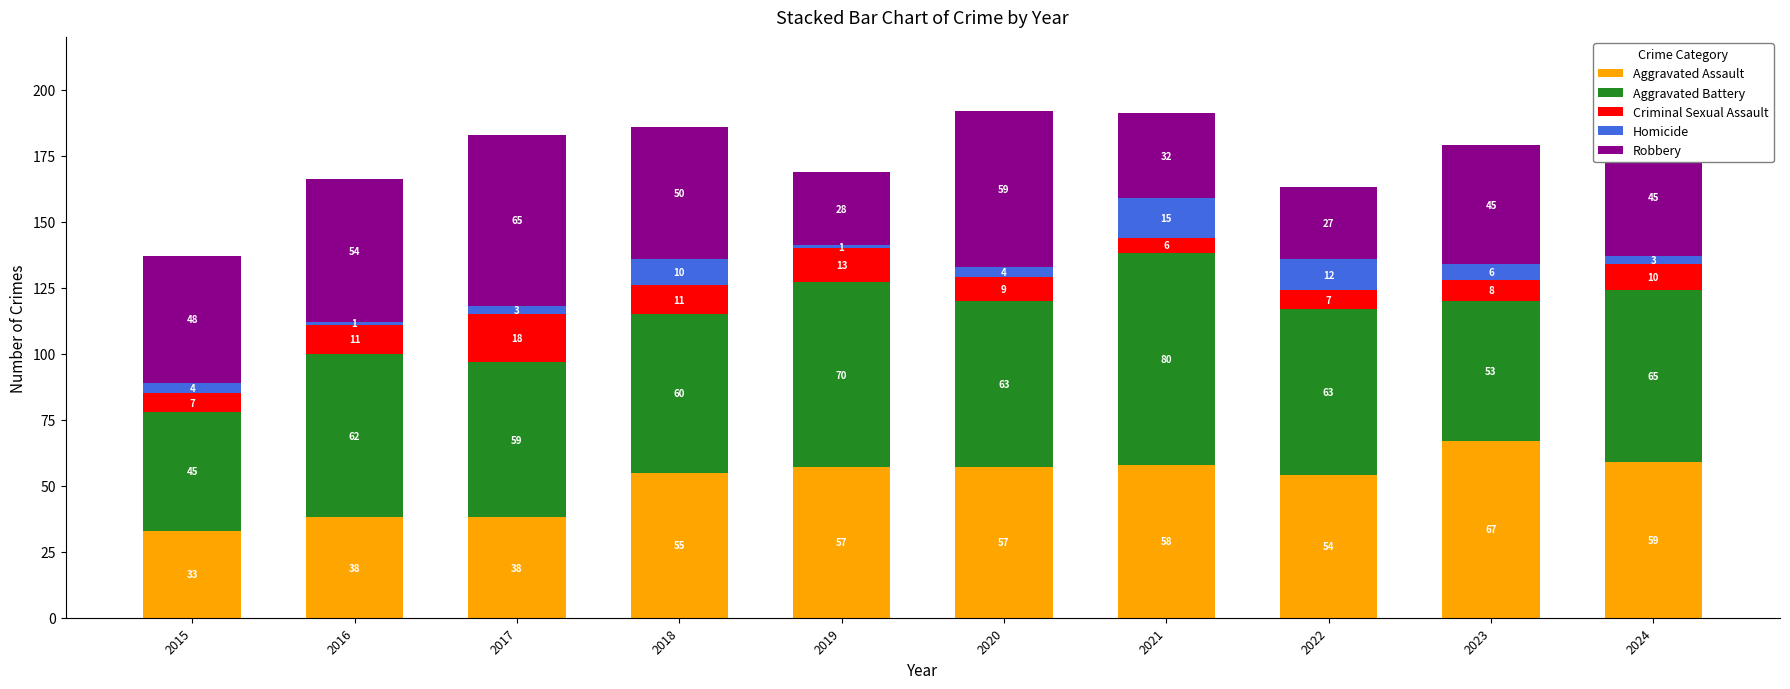

Count the number of data series in this chart.

5